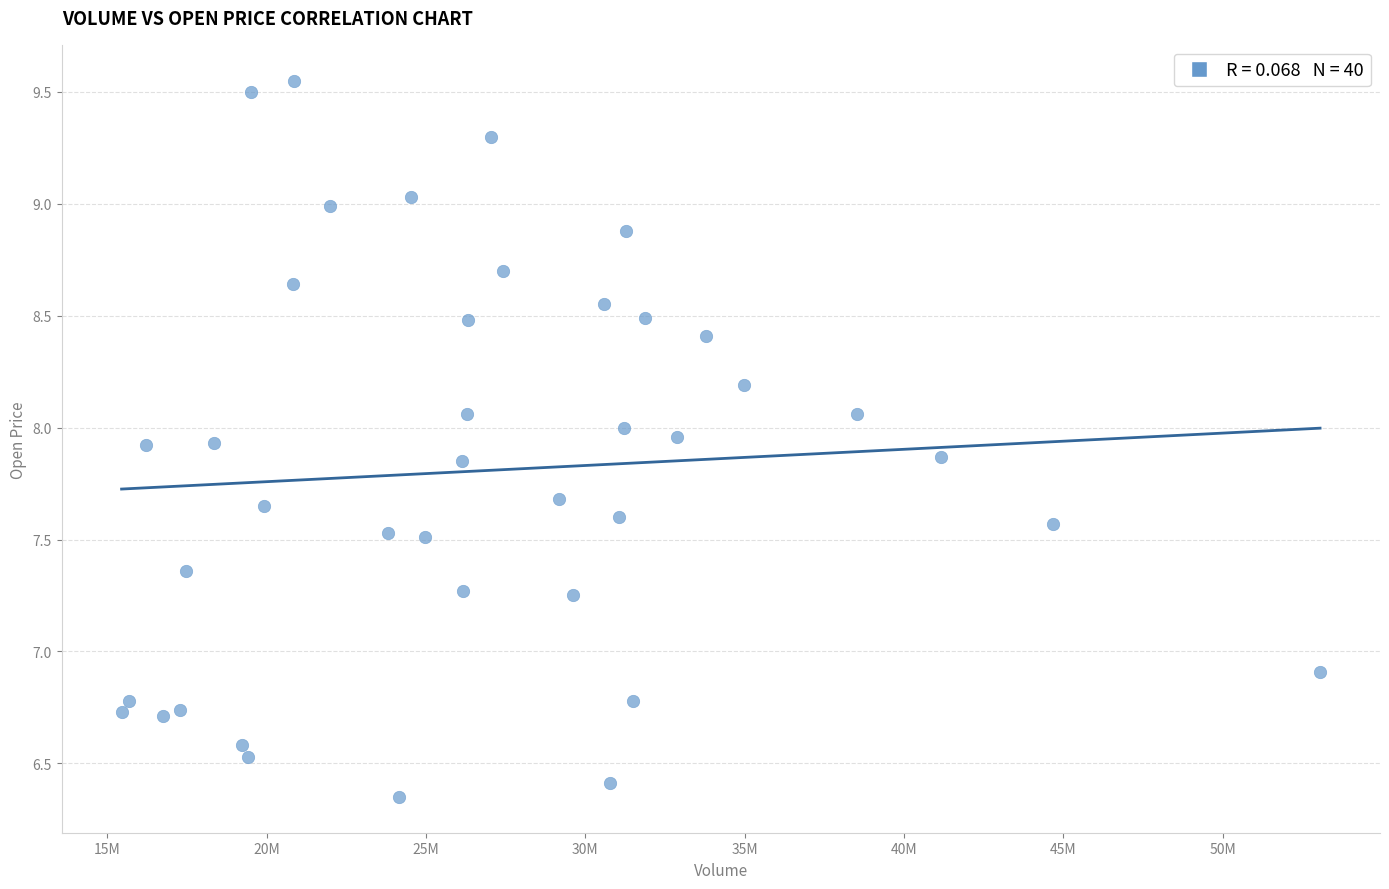

What is the range of X values (max minus min)?

37614000.0